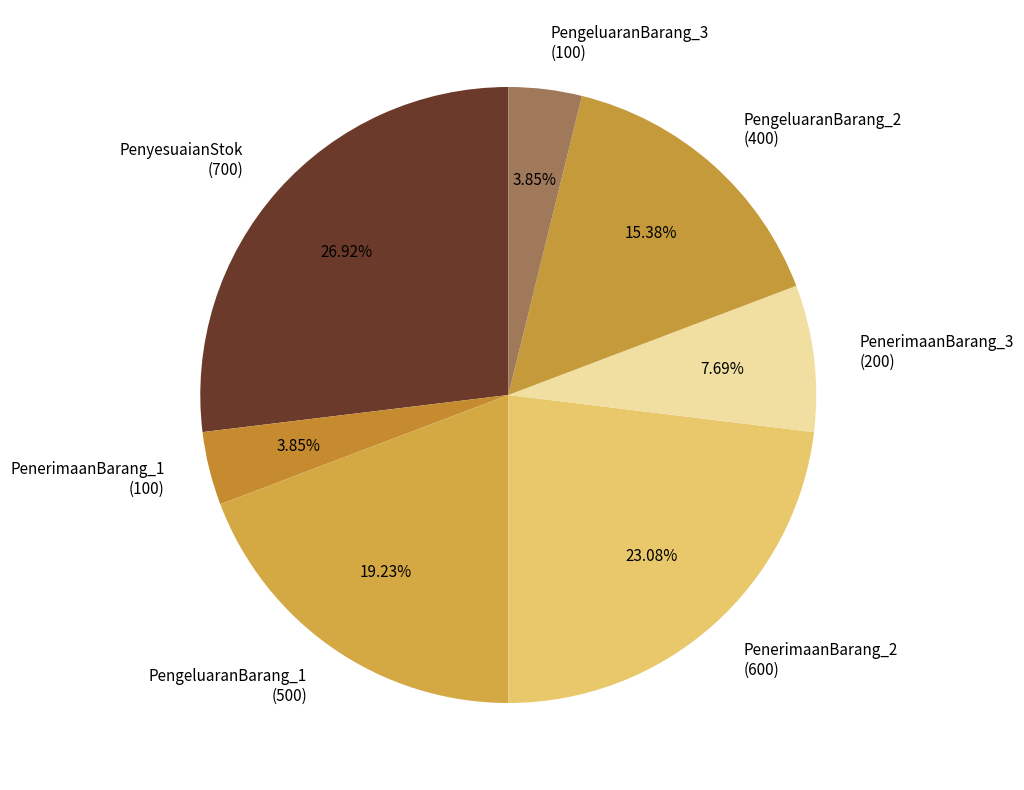

How many segments does this pie chart have?

7